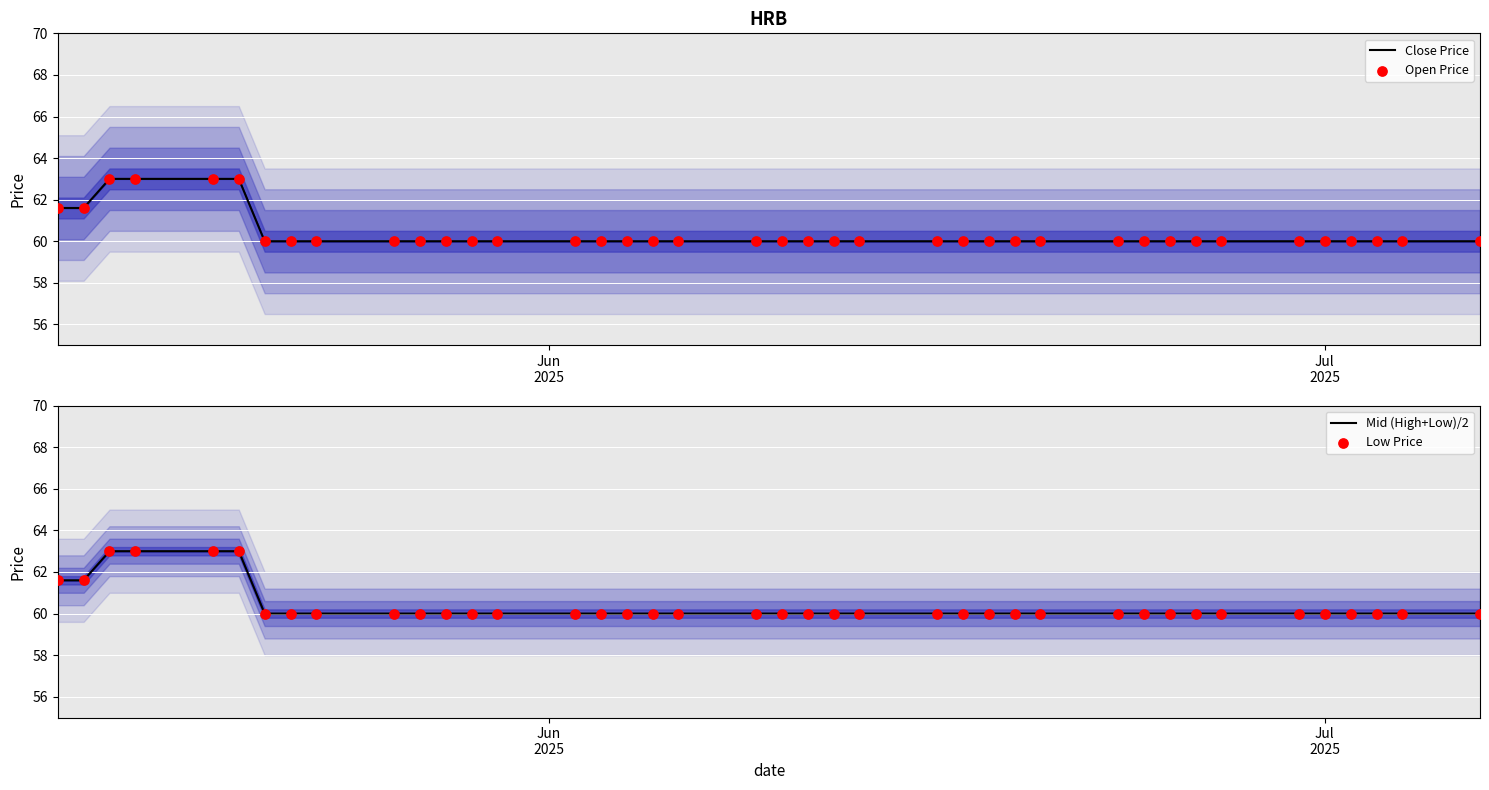

Which series contains the lowest Y value?

Close Price